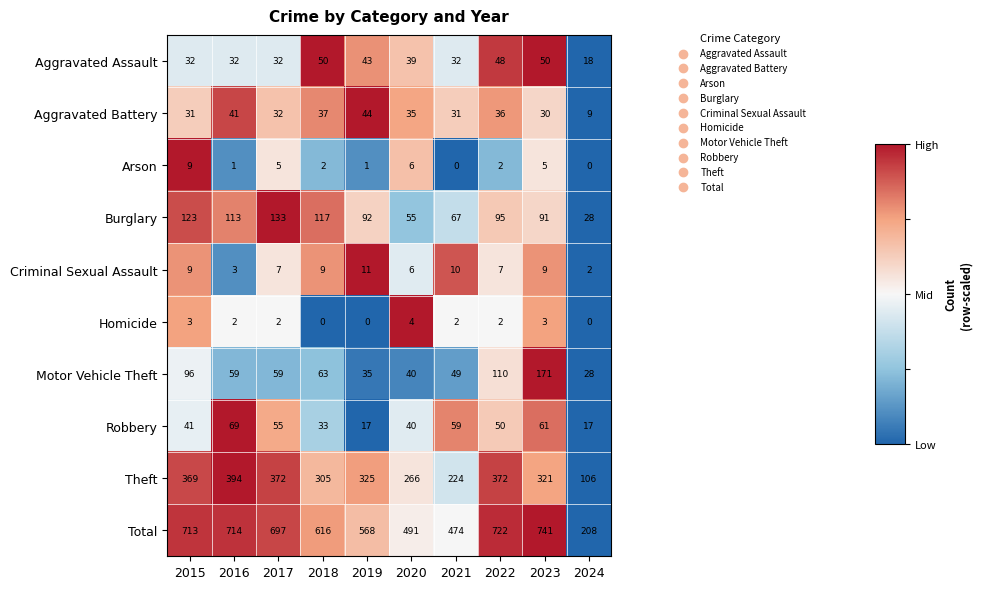

At which category is the sum across all series the highest?

2023